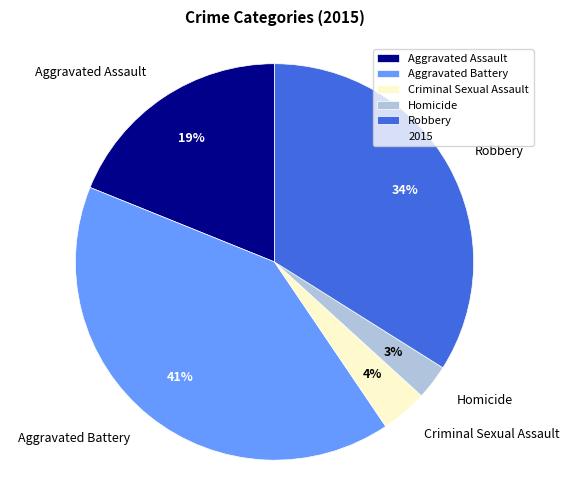

Between Criminal Sexual Assault and Homicide, which is larger?

Criminal Sexual Assault